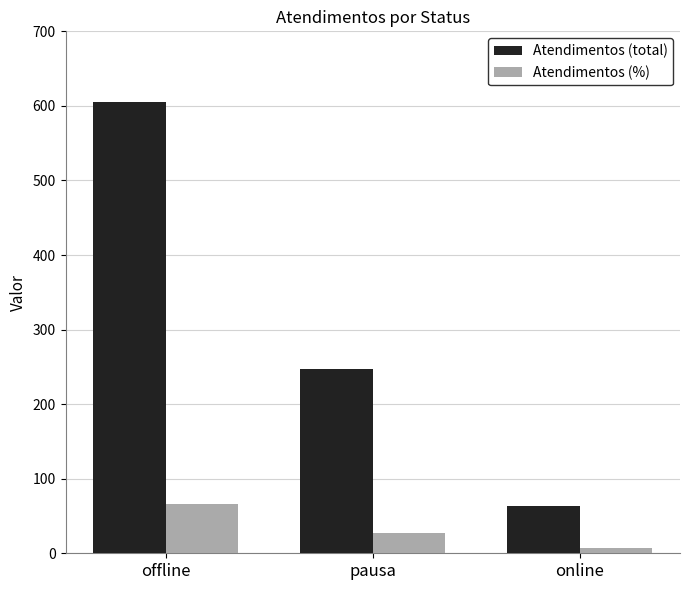

Which series has the largest range (max minus min)?

Atendimentos (total)